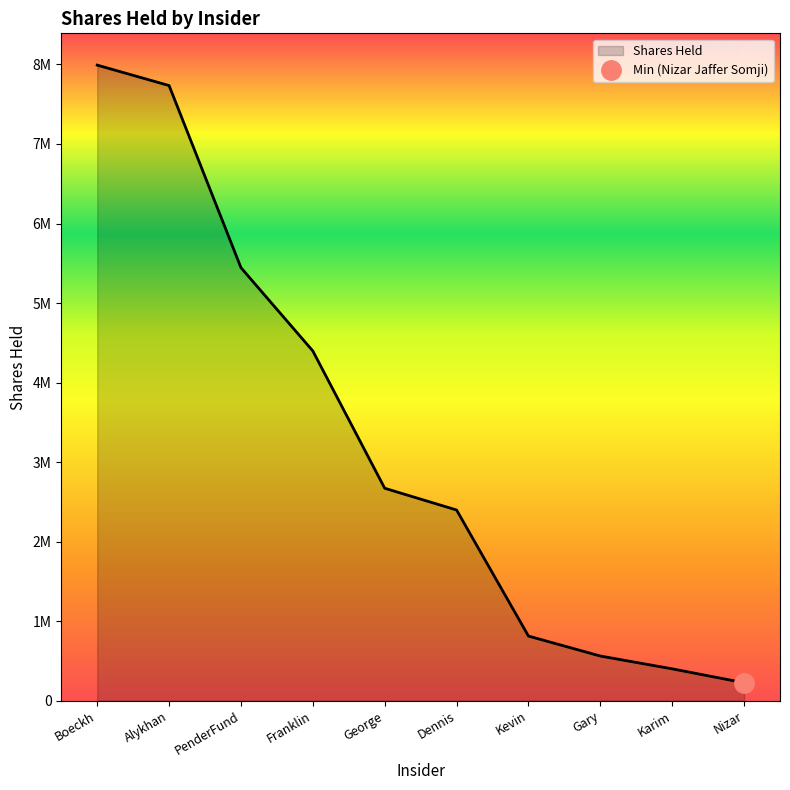

What is the change in value from Alykhan to Dennis?

-5337409